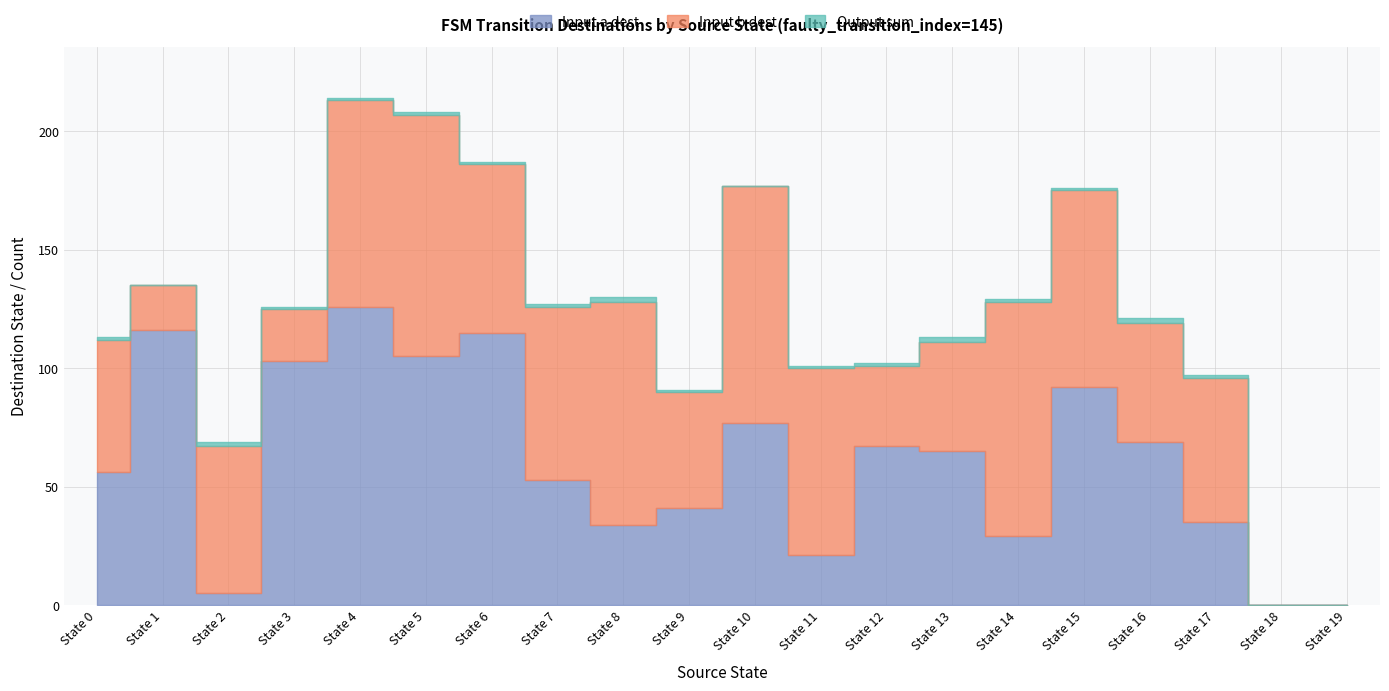

Which series has the largest total across all categories?

Input a dest